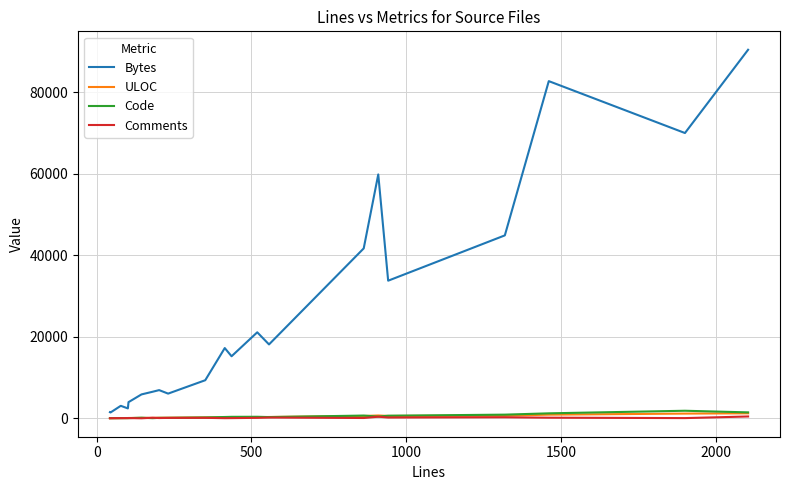

What is the greatest value displayed?

90423